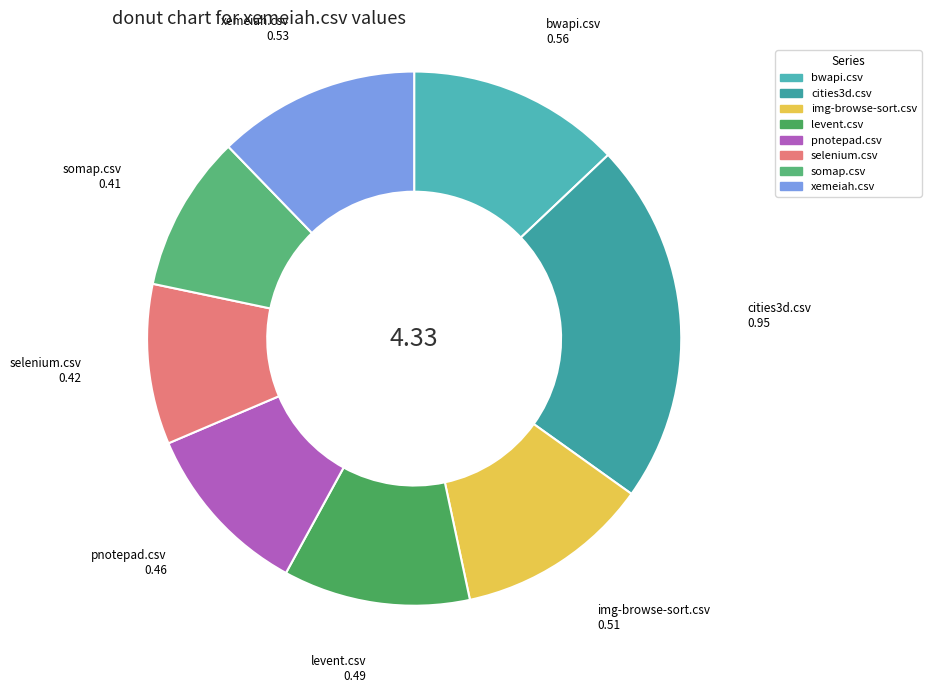

How many segments does this pie chart have?

8